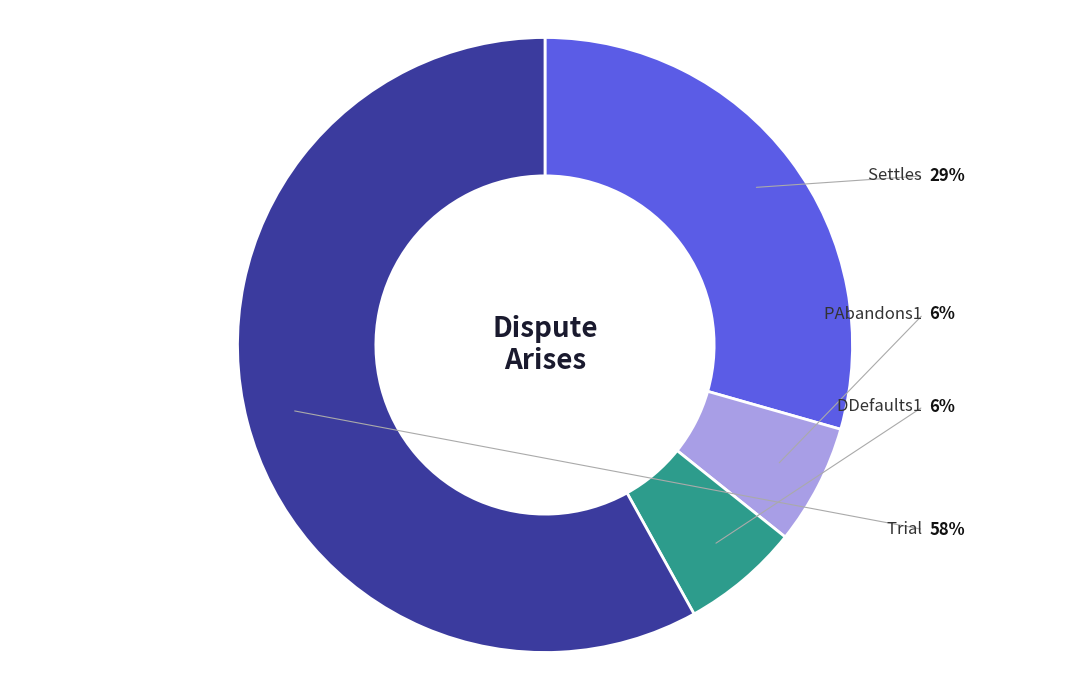

Combined, do DDefaults1 and Trial account for over 50%?

Yes